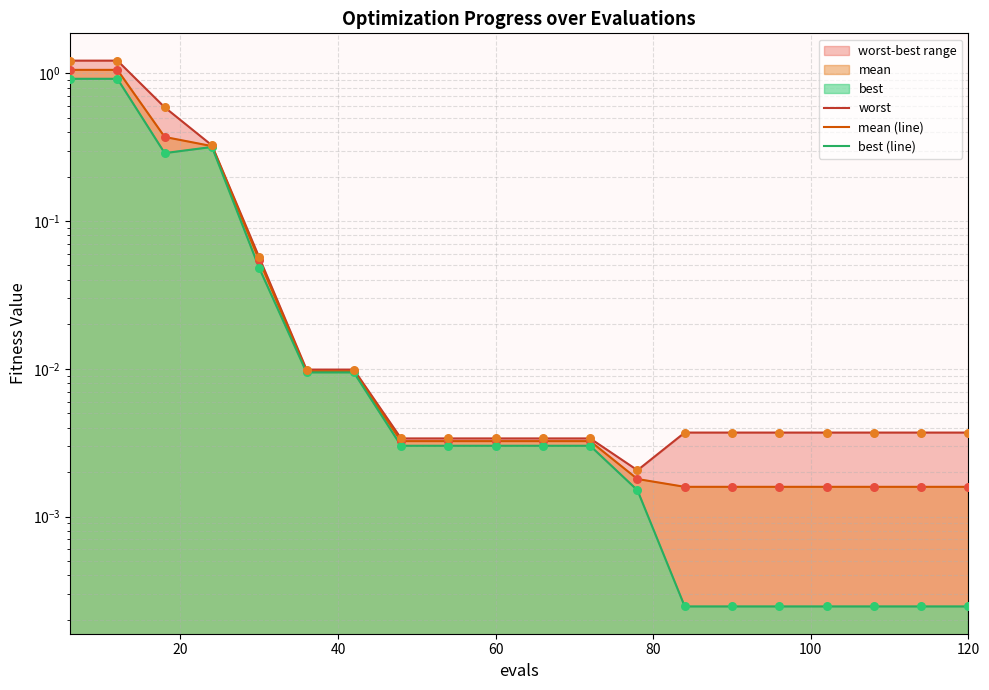

Which series has the largest total across all categories?

worst